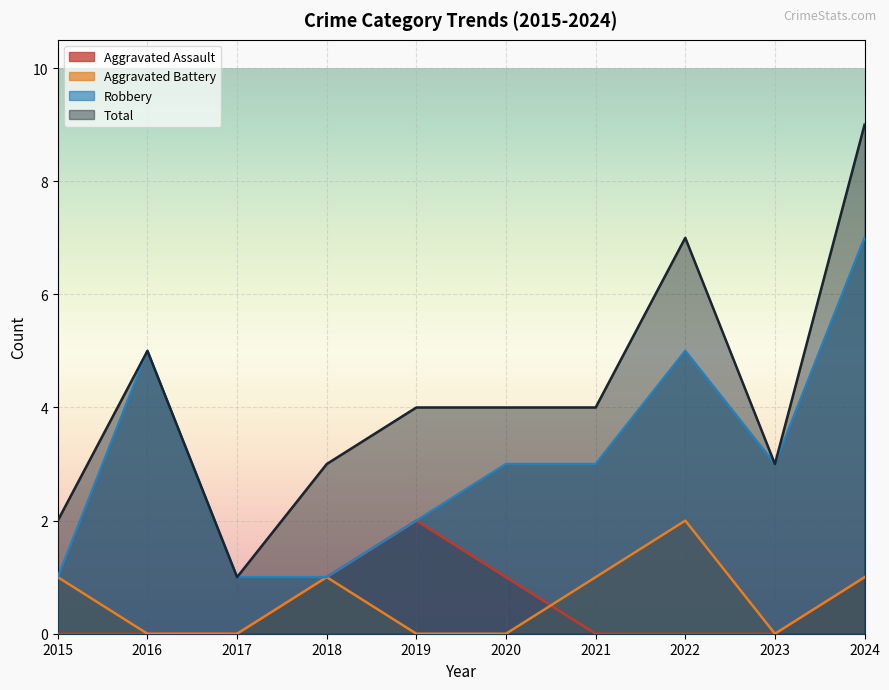

The value of Aggravated Battery at 2023 is 0. True or false?

True